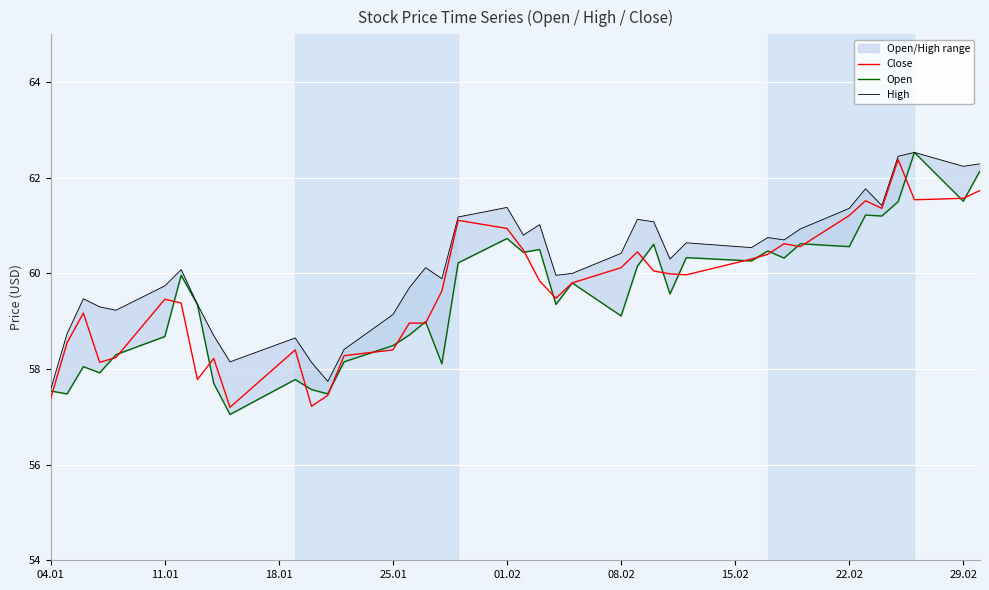

What is the minimum value for Close?

57.2